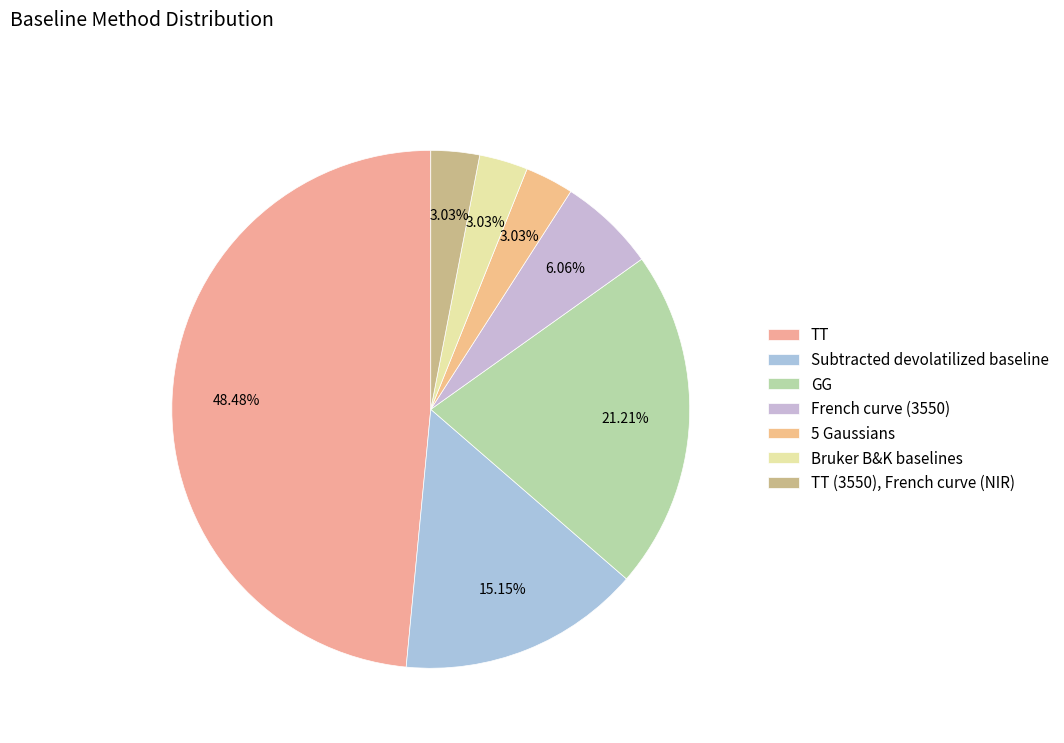

How many segments does this pie chart have?

7